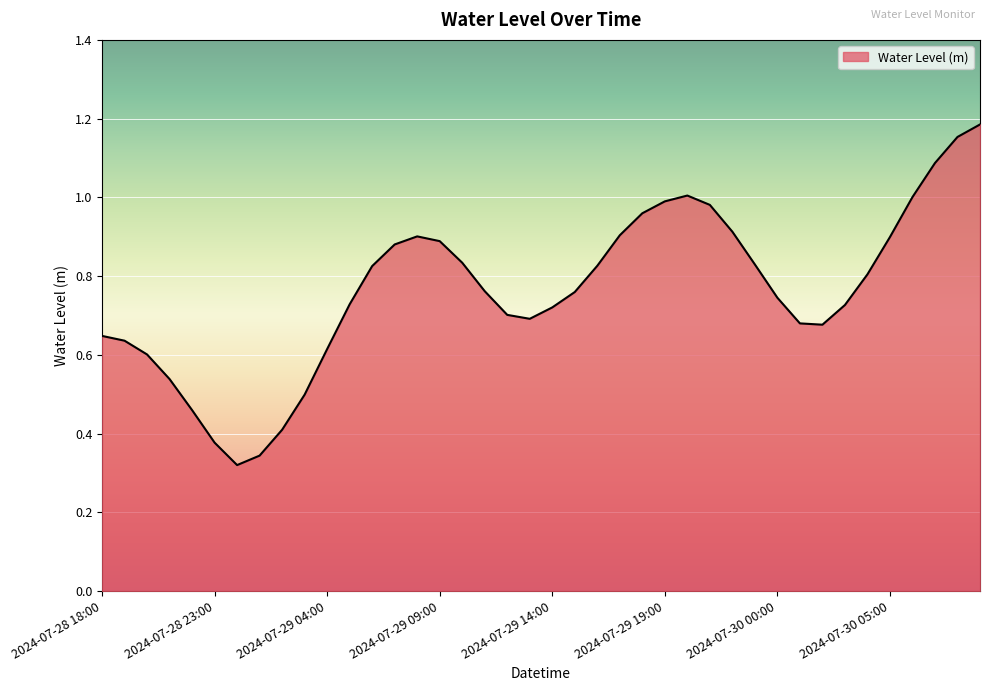

Does the chart display data point markers on the line(s)?

No